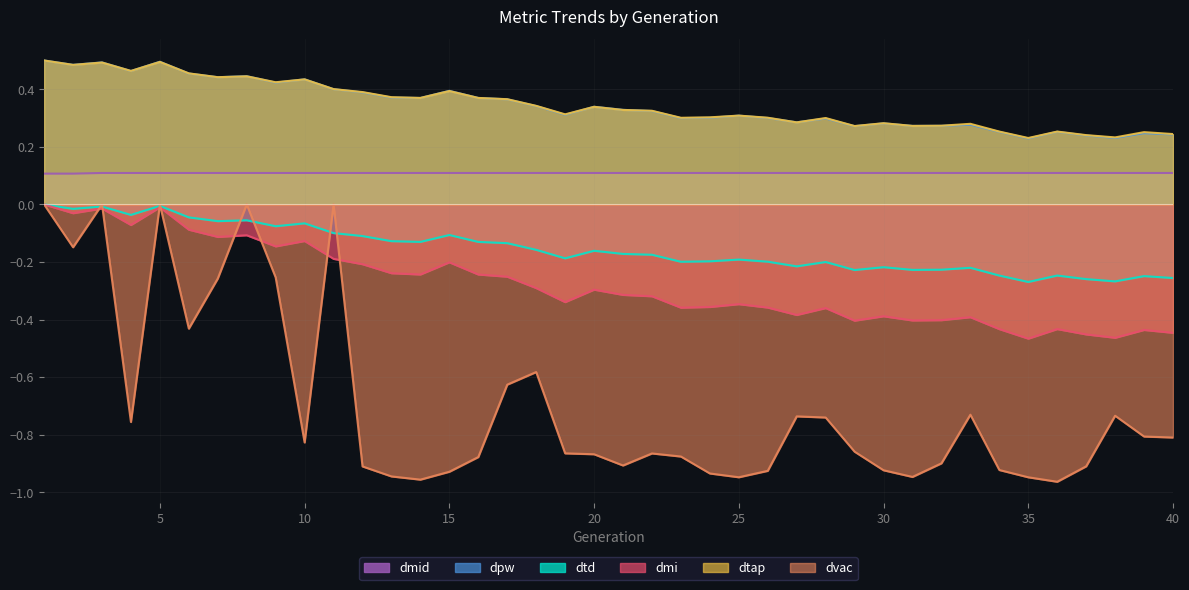

How many interior local valleys does the dmi series have?

12